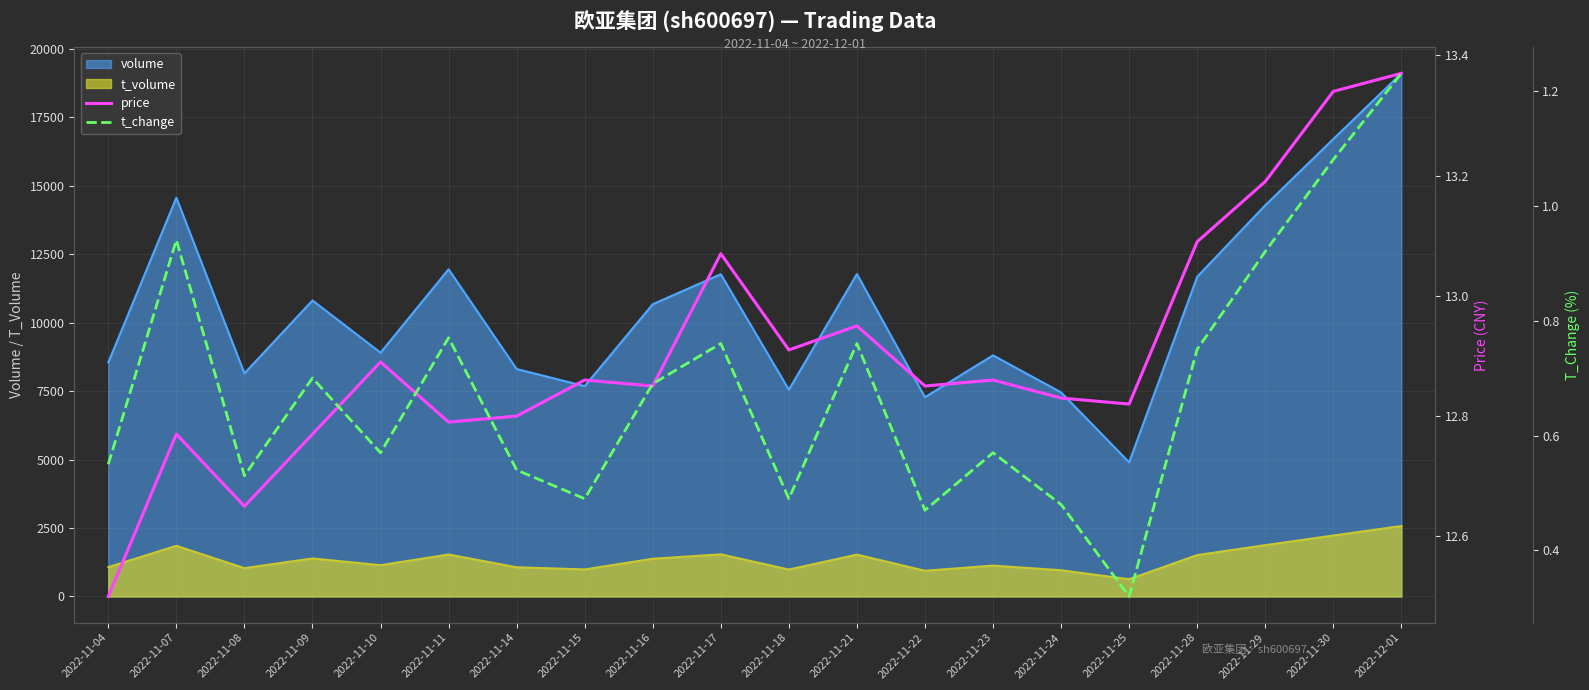

True or false: volume and t_volume cross at least once.

False